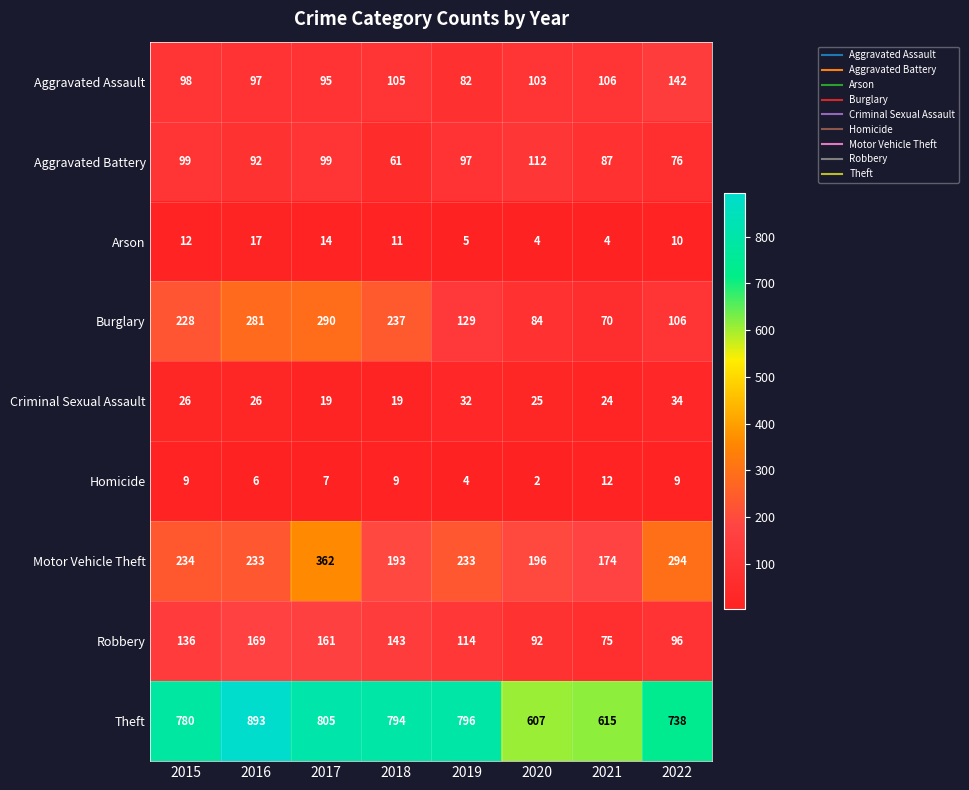

What is the difference between the second highest and minimum values in the Criminal Sexual Assault series?

13